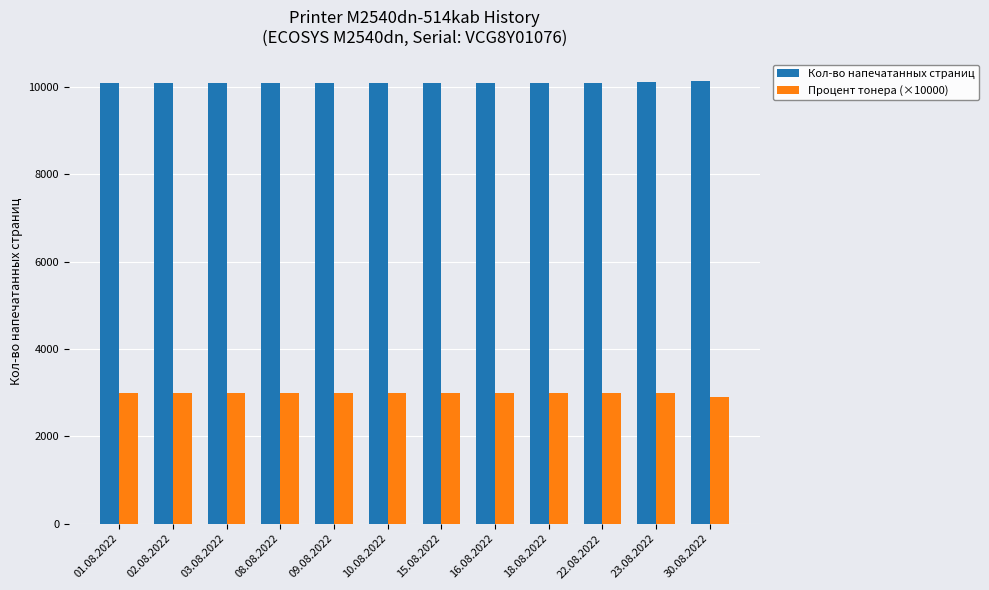

Does the chart contain stacked bars?

No